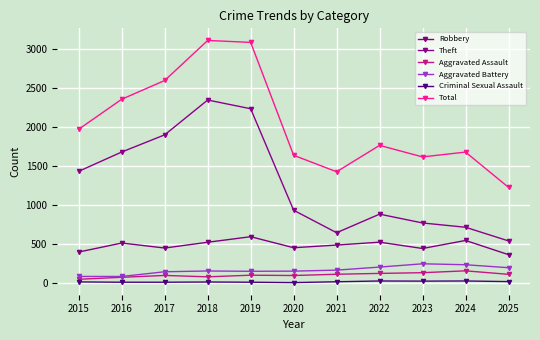

Is it true that Aggravated Battery equals 47 at 2015?

False